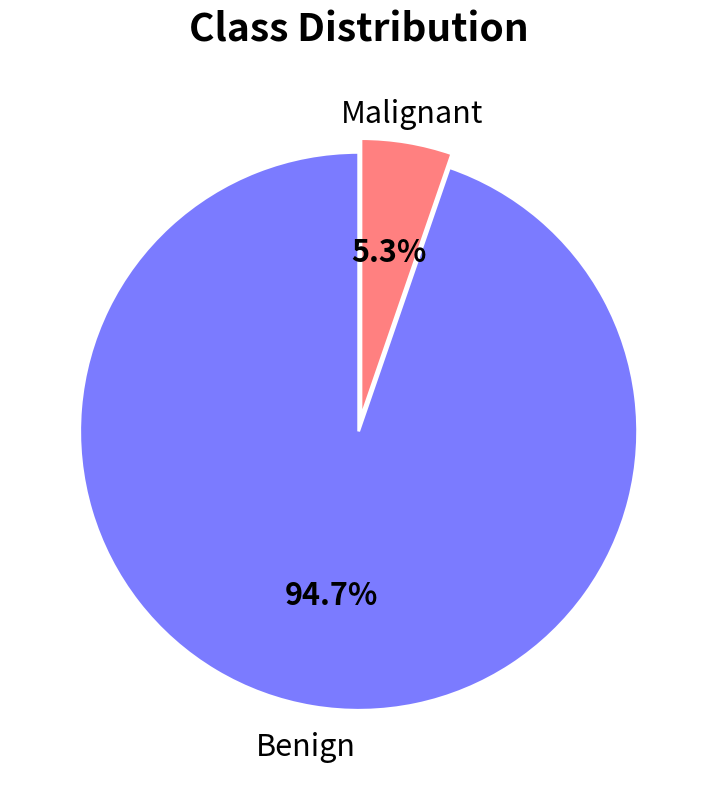

What is the majority slice?

Benign